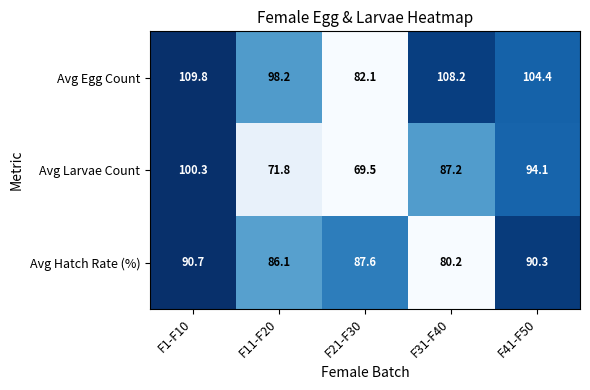

What is the difference between the maximum and minimum values in the Avg Larvae Count series?

30.8